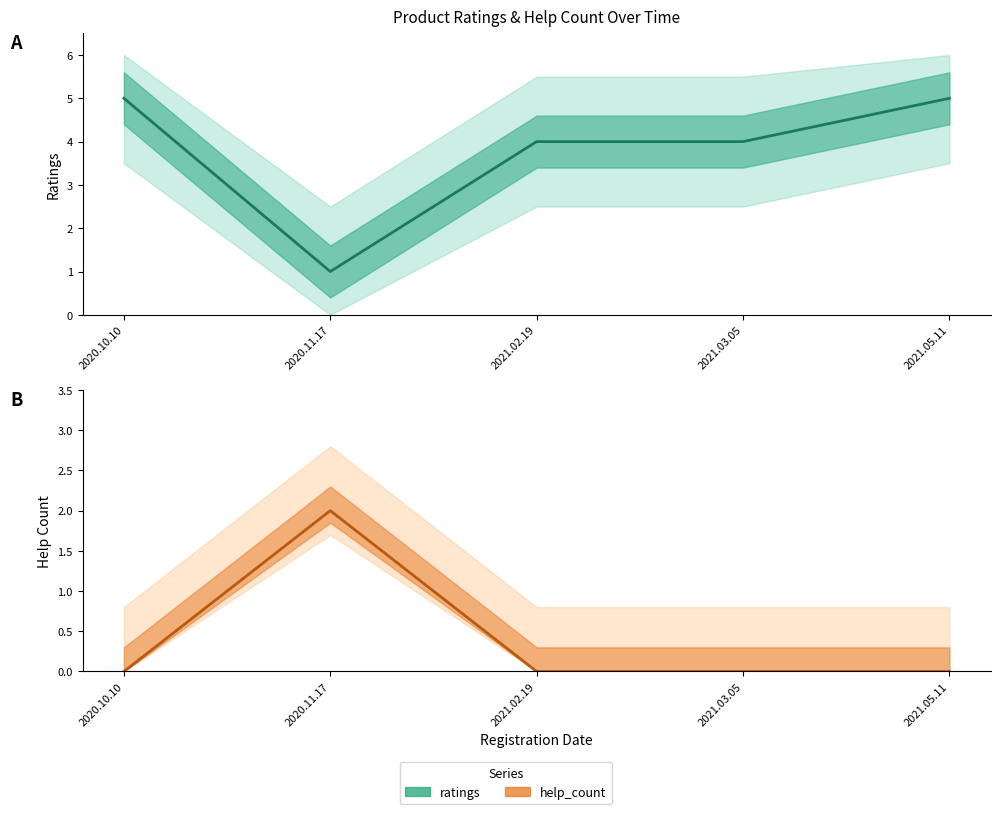

At how many categories does at least one series exceed 1?

5